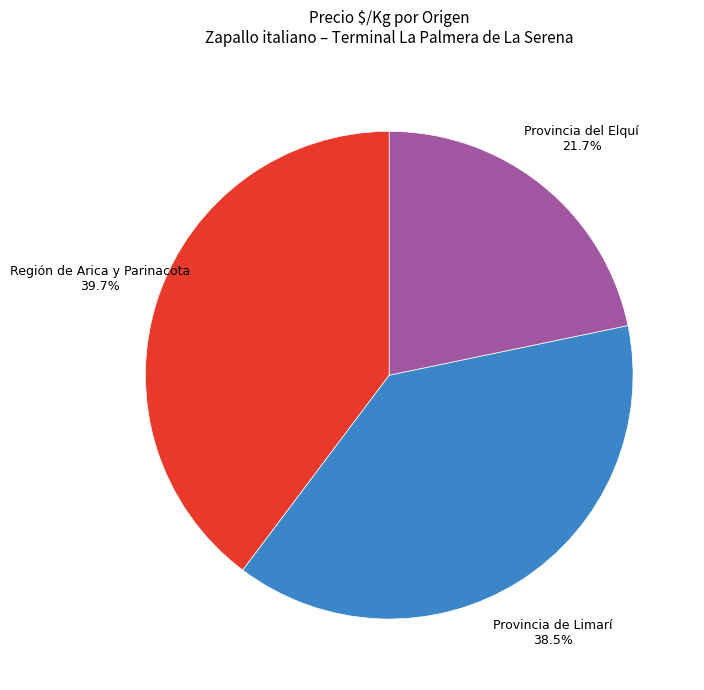

Is Provincia del Elquí the majority of the pie?

No